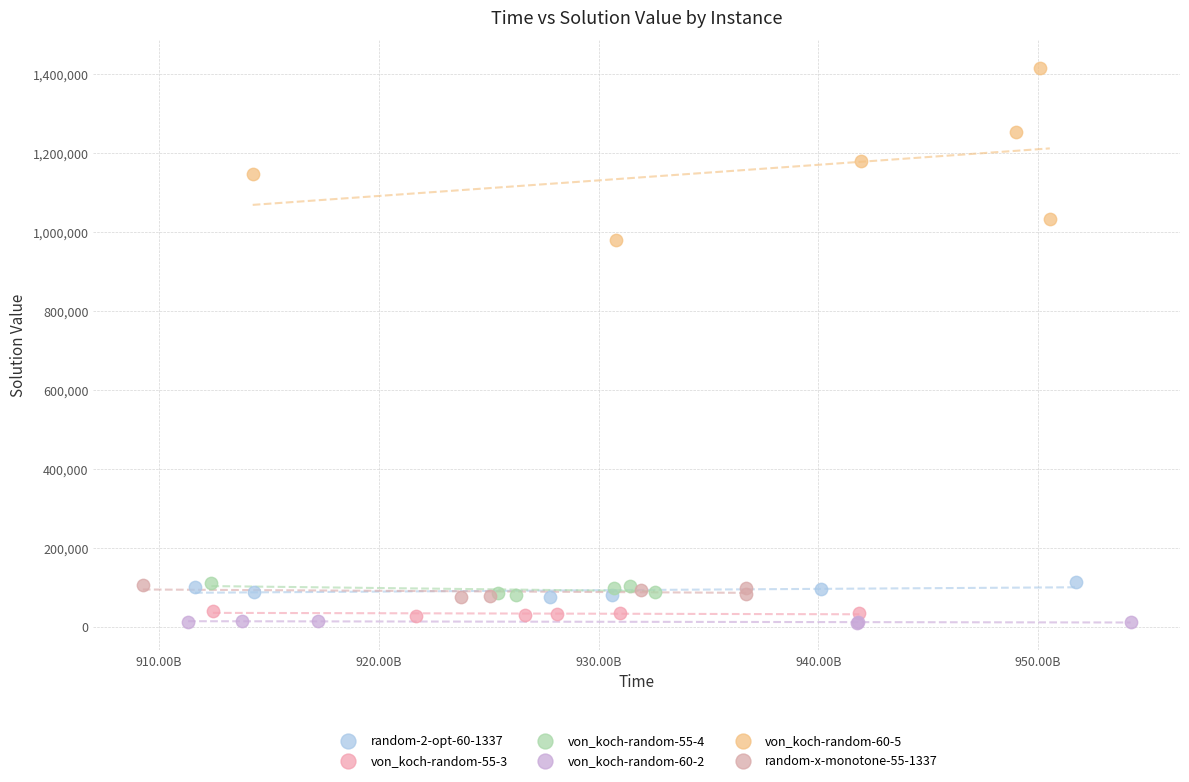

Which series contains the highest Y value?

von_koch-random-60-5